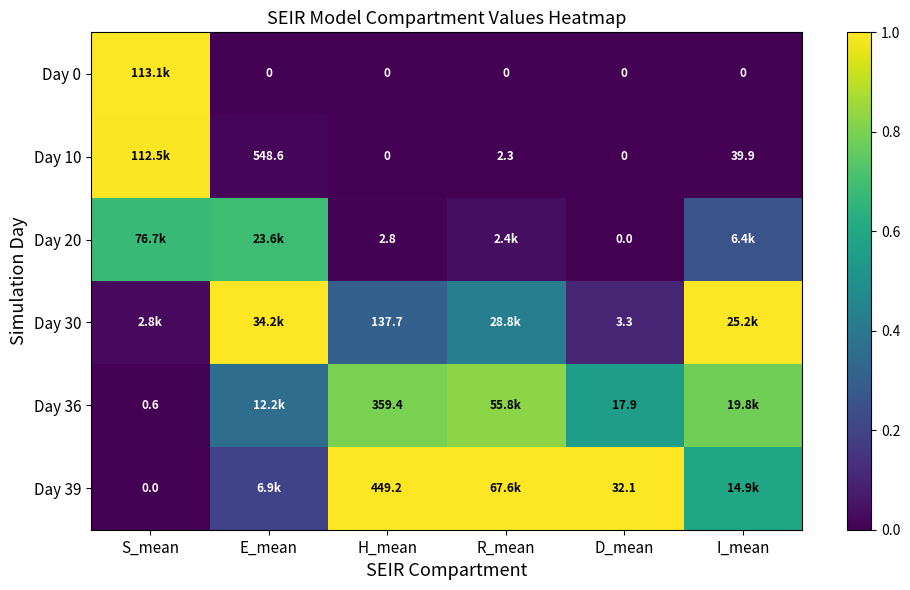

At R_mean, list the series in order from largest to smallest.

Day 39, Day 36, Day 30, Day 20, Day 10, Day 0